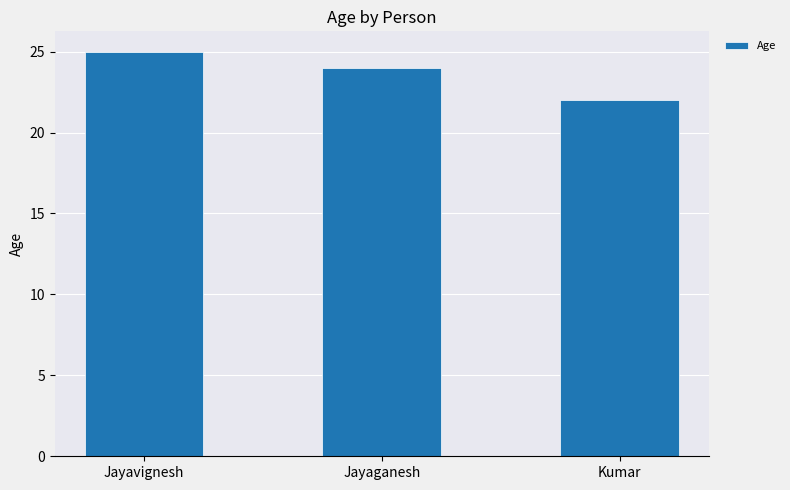

Read the value at Jayavignesh.

25